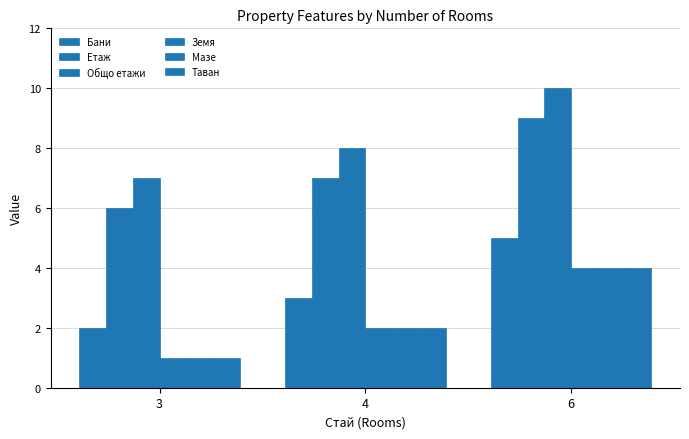

Are the bars horizontal?

No